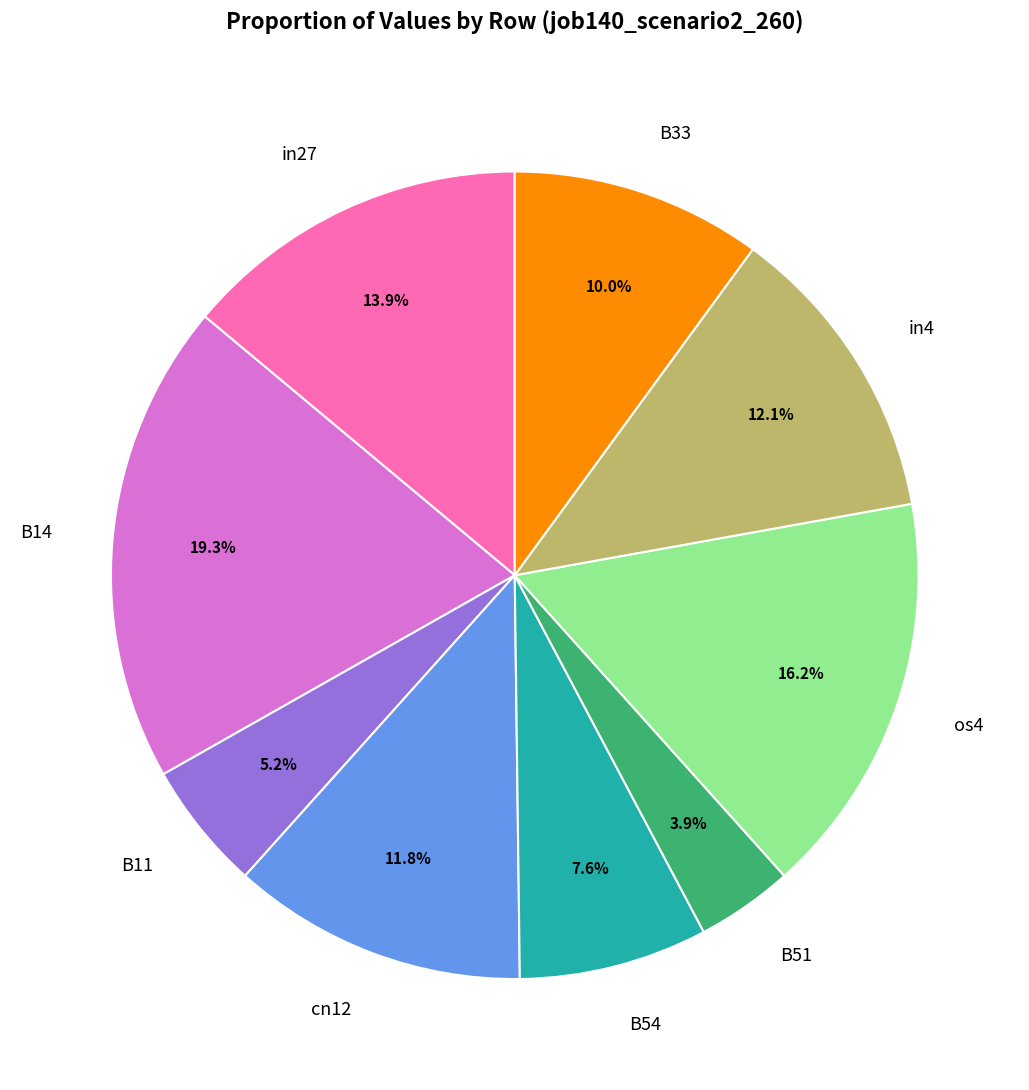

To the nearest percent, what percentage of the pie is os4?

16%